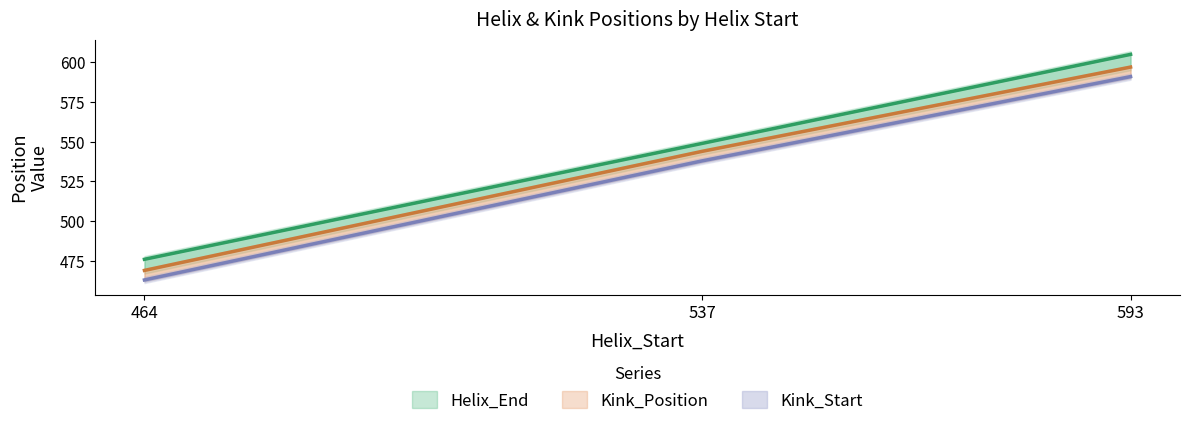

Is it true that Kink_Start equals 873 at 593?

False